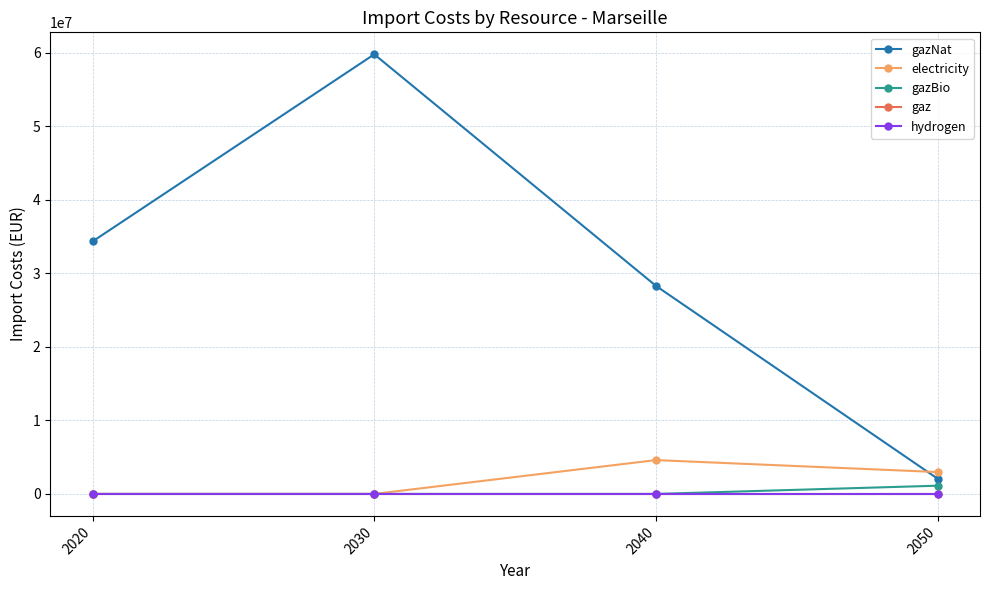

Reading right to left, what are all the values shown in this chart?

gazNat: 2063423.4	28287364.5	59780569.3	34330520.6
electricity: 2973643.7	4600291.7	0.0	0.0
gazBio: 1118428.8	0.0	0.0	0.0
gaz: 0.0	0.0	0.0	0.0
hydrogen: 0.0	0.0	0.0	0.0